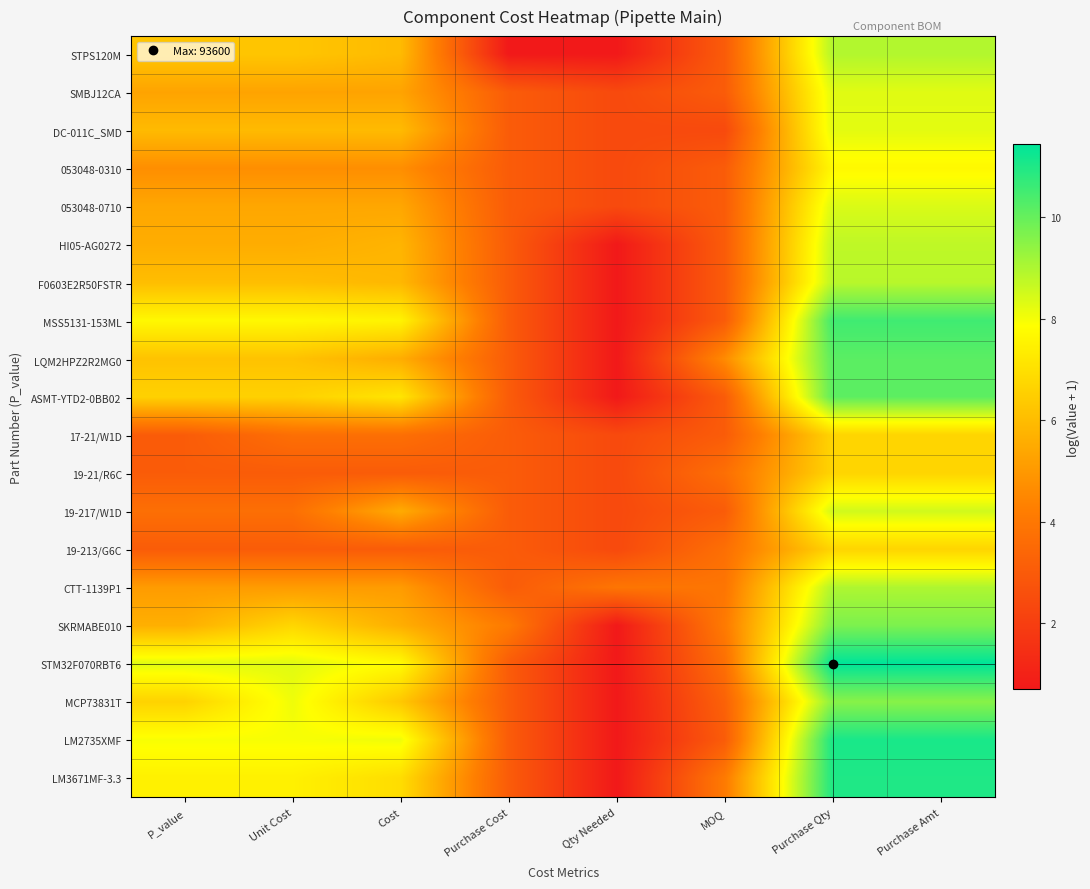

Rank the series at Purchase Qty from lowest to highest value.

17-21/W1D, 19-21/R6C, 19-213/G6C, 053048-0310, DC-011C_SMD, SMBJ12CA, 053048-0710, 19-217/W1D, HI05-AG0272, F0603E2R50FSTR, STPS120M, CTT-1139P1, MCP73831T, SKRMABE010, ASMT-YTD2-0BB02, LQM2HPZ2R2MG0, MSS5131-153ML, LM3671MF-3.3, LM2735XMF, STM32F070RBT6